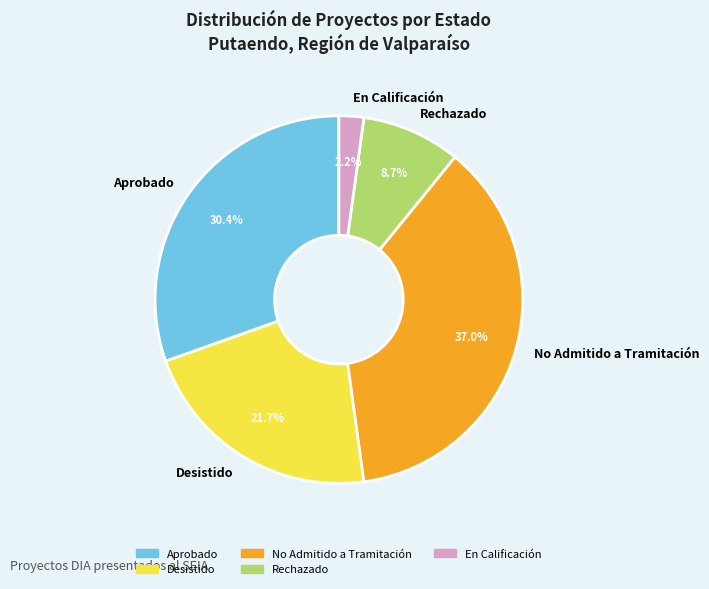

Is it true that Rechazado is 9% of the pie?

True